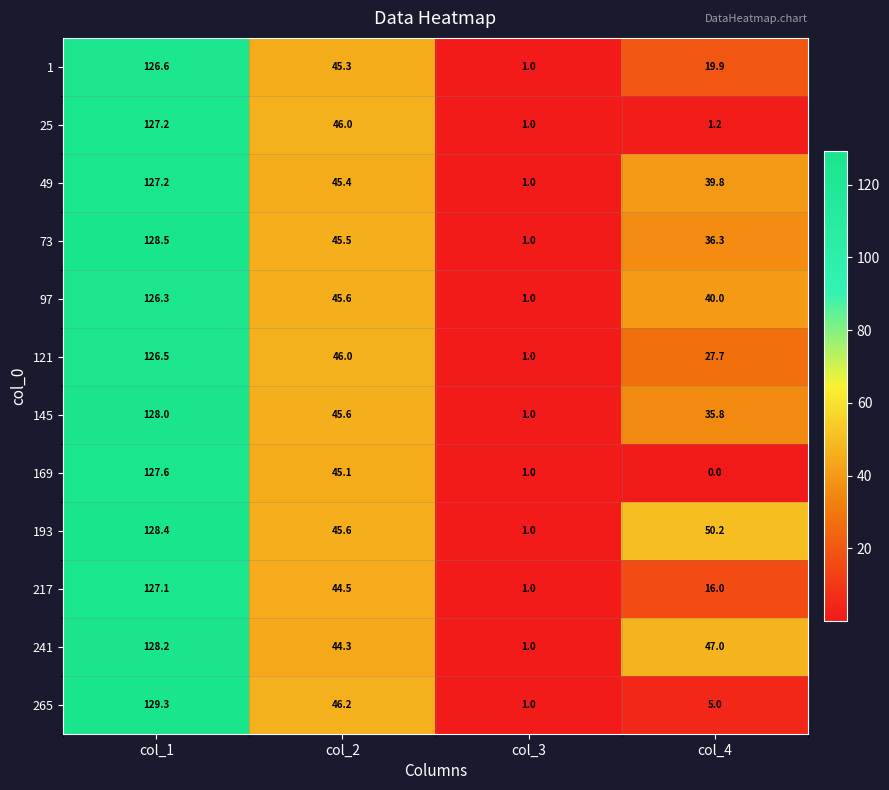

What value does the 217 series have at col_4?

16.0